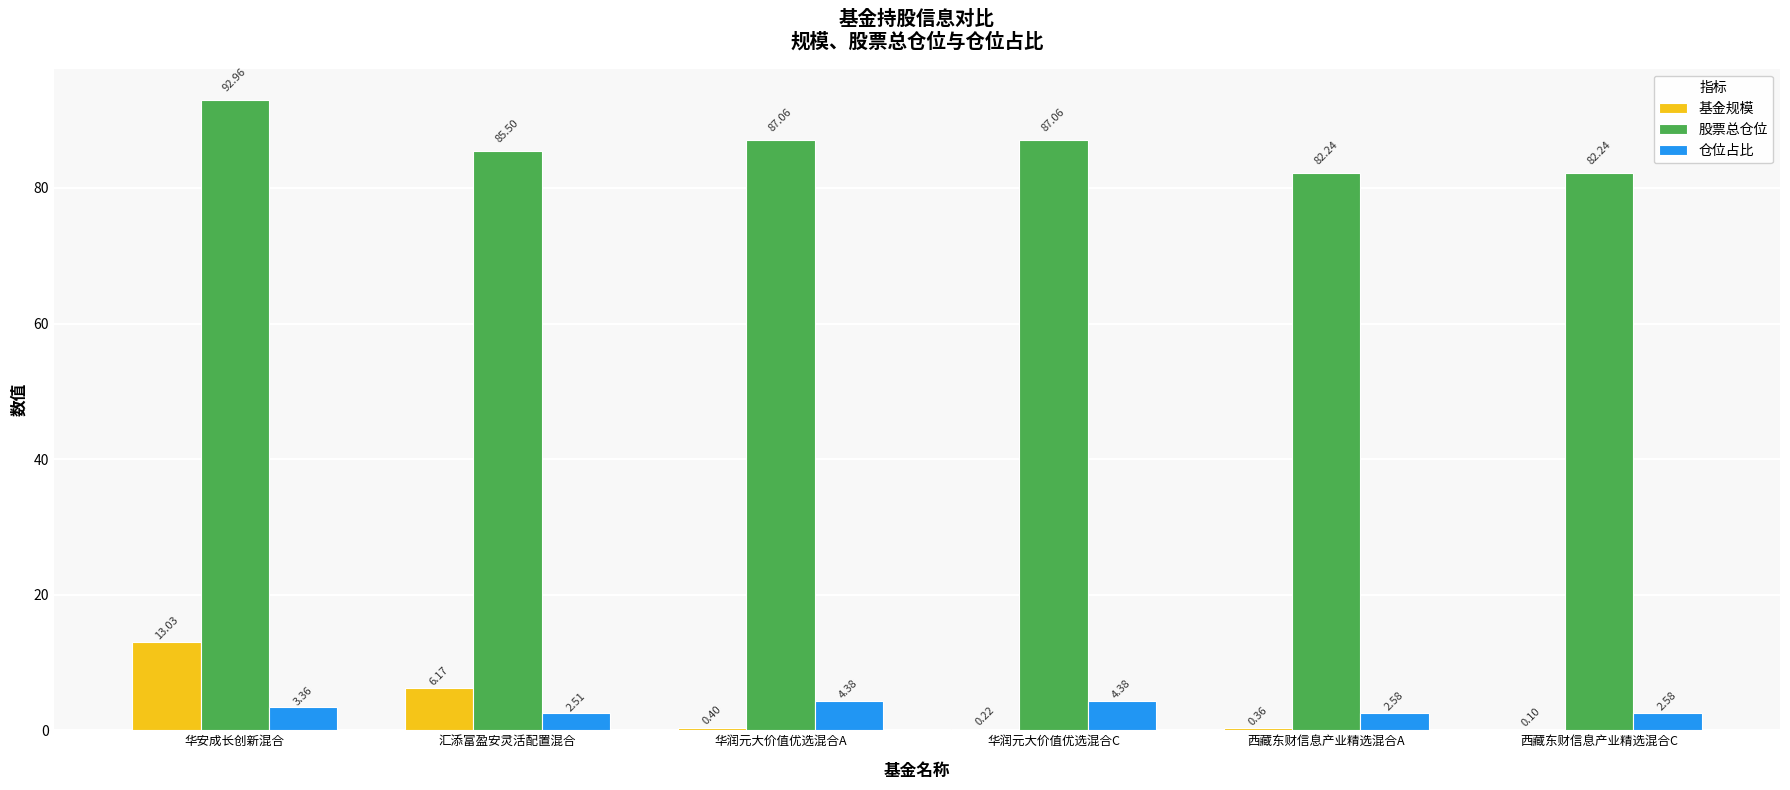

Which series changed the most between 华安成长创新混合 and 汇添富盈安灵活配置混合?

股票总仓位